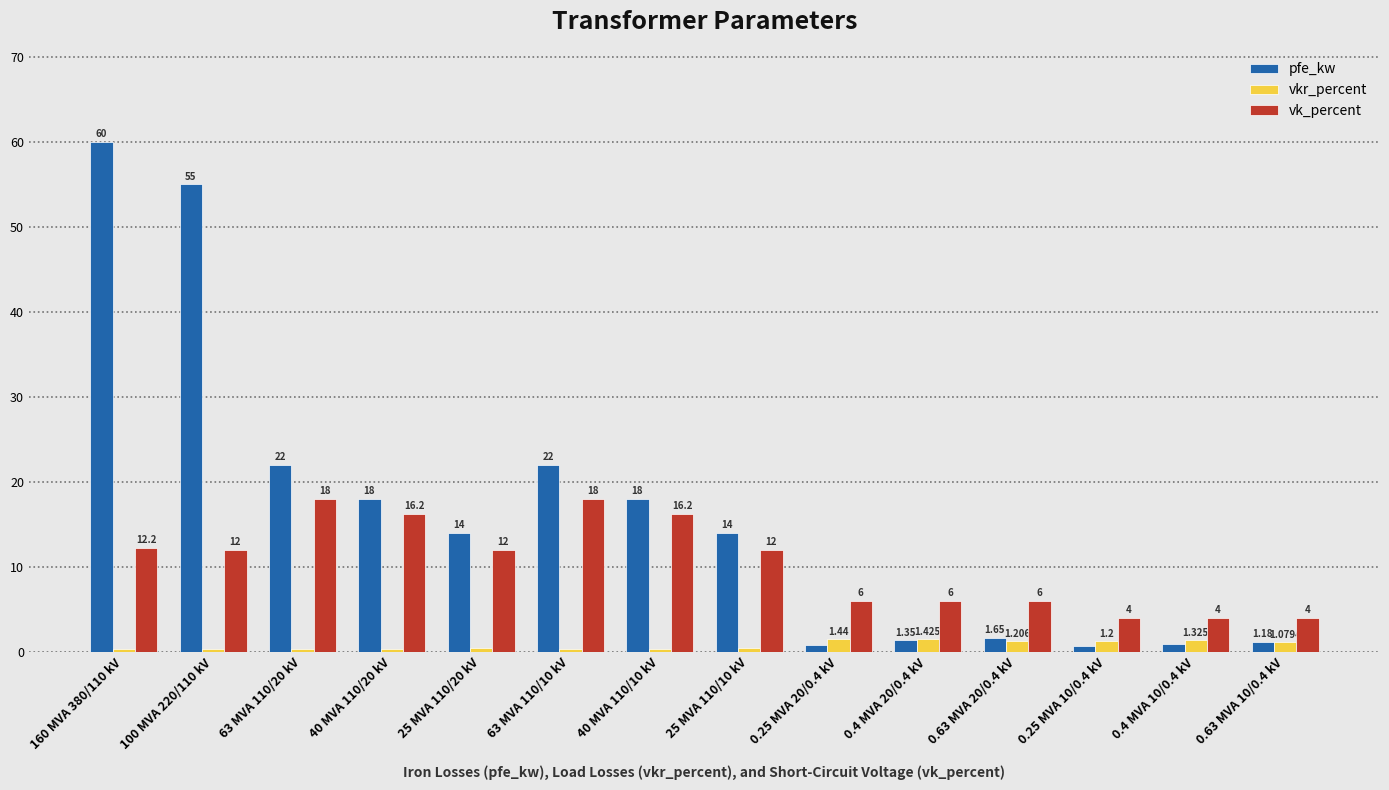

What is the sum of the vkr_percent values at 0.25 MVA 10/0.4 kV and 40 MVA 110/10 kV?

1.5